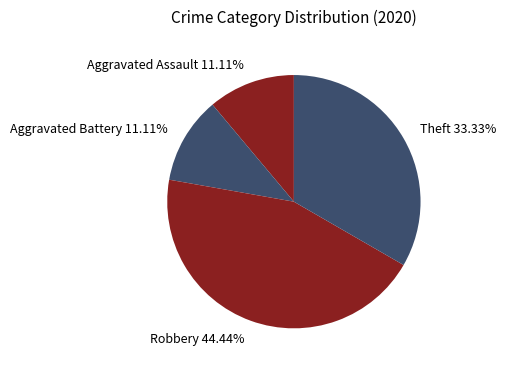

How many segments does this pie chart have?

4